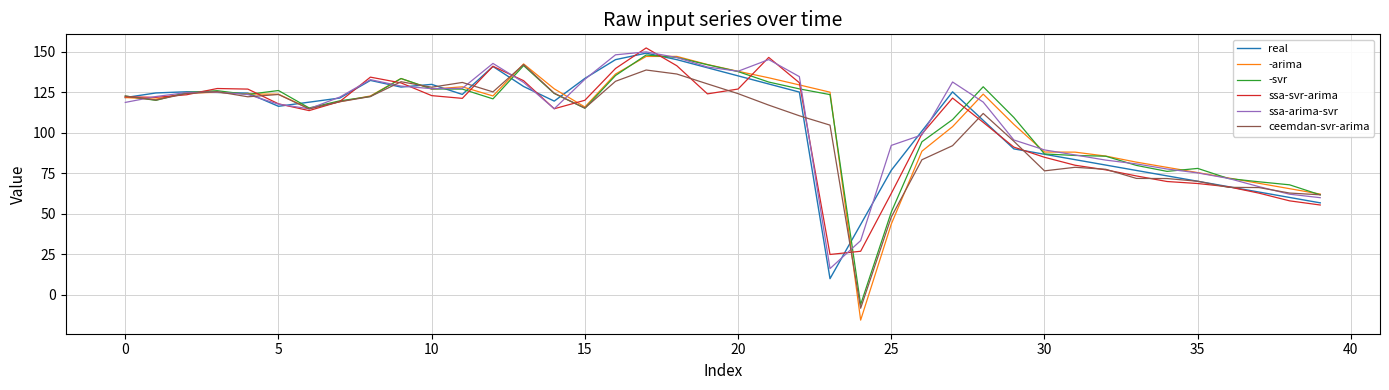

Which series has the widest spread of values?

-arima